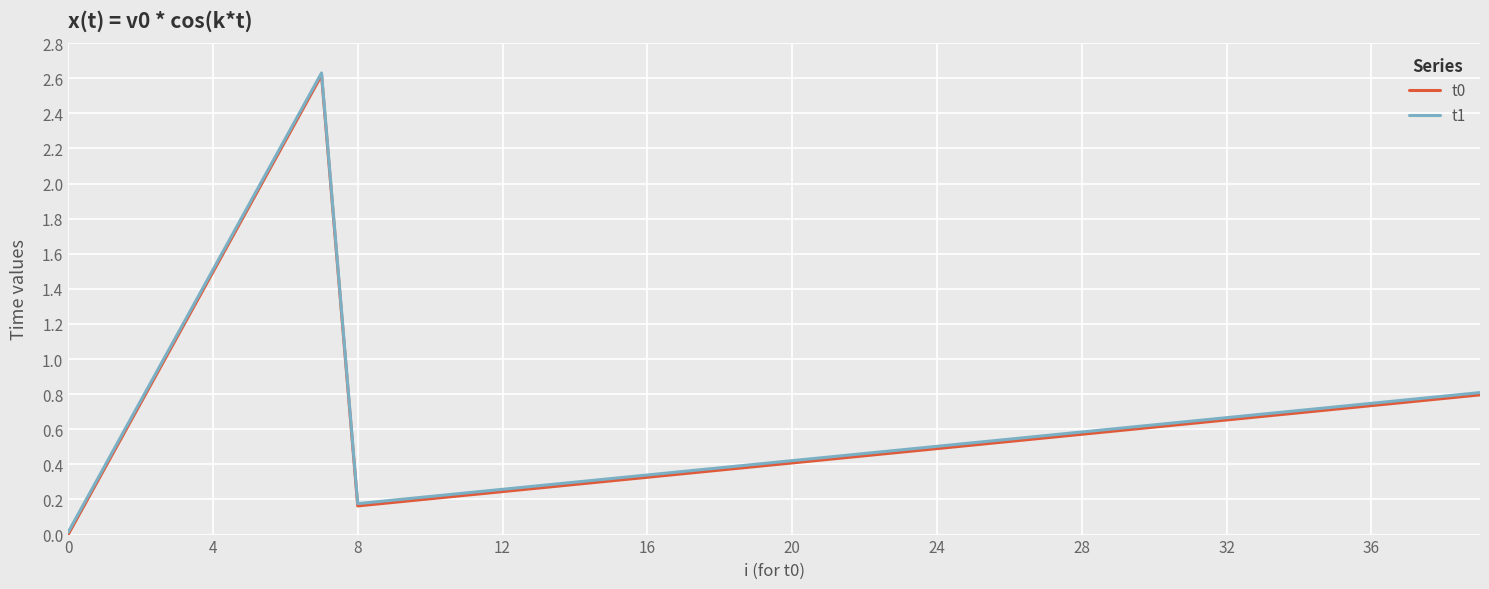

True or false: t0 has a value of 0.6 at 20.

False